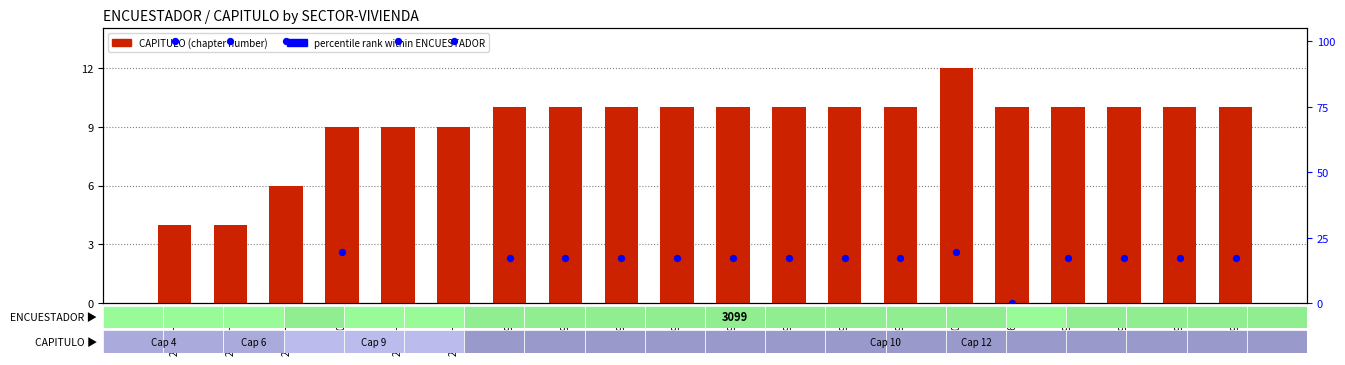

Which series has the largest total across all categories?

percentile rank (ENCUESTADOR)